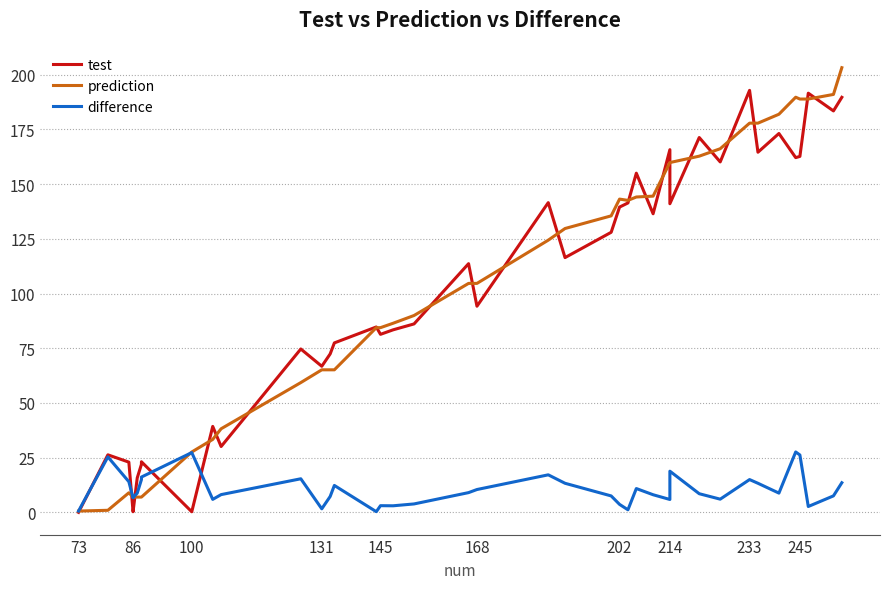

Does the chart have visible grid lines?

Yes